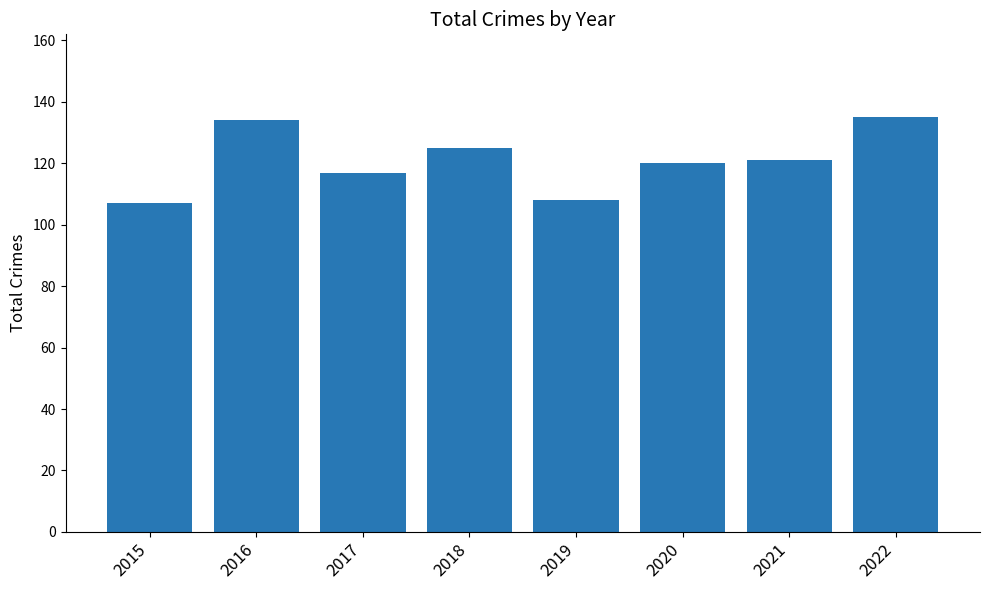

Approximately how many times larger is the value at 2019 compared to 2018?

0.9